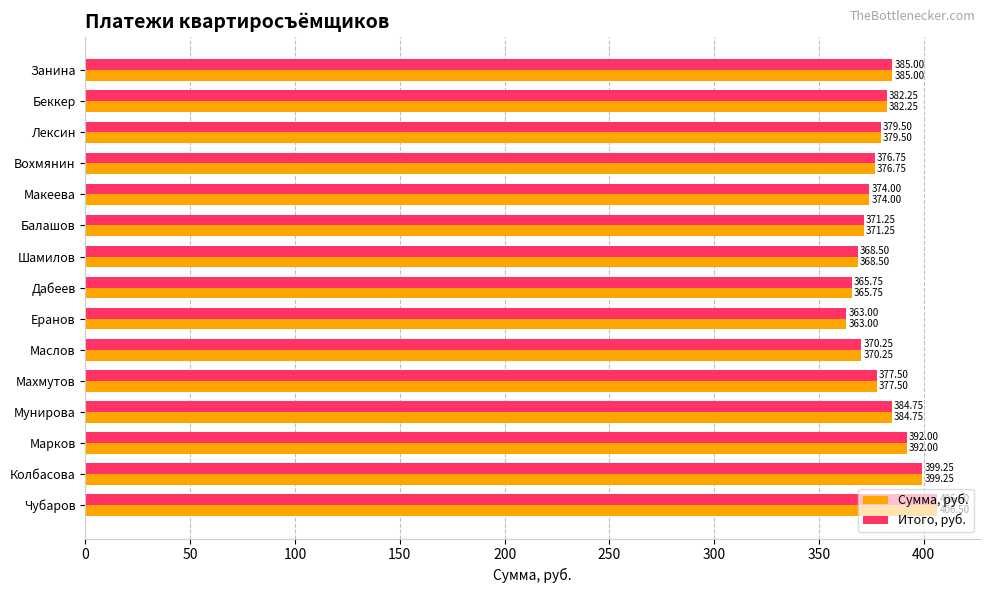

Rank the categories by Итого, руб. value from highest to lowest.

Чубаров, Колбасова, Марков, Занина, Мунирова, Беккер, Лексин, Махмутов, Вохмянин, Макеева, Балашов, Маслов, Шамилов, Дабеев, Еранов